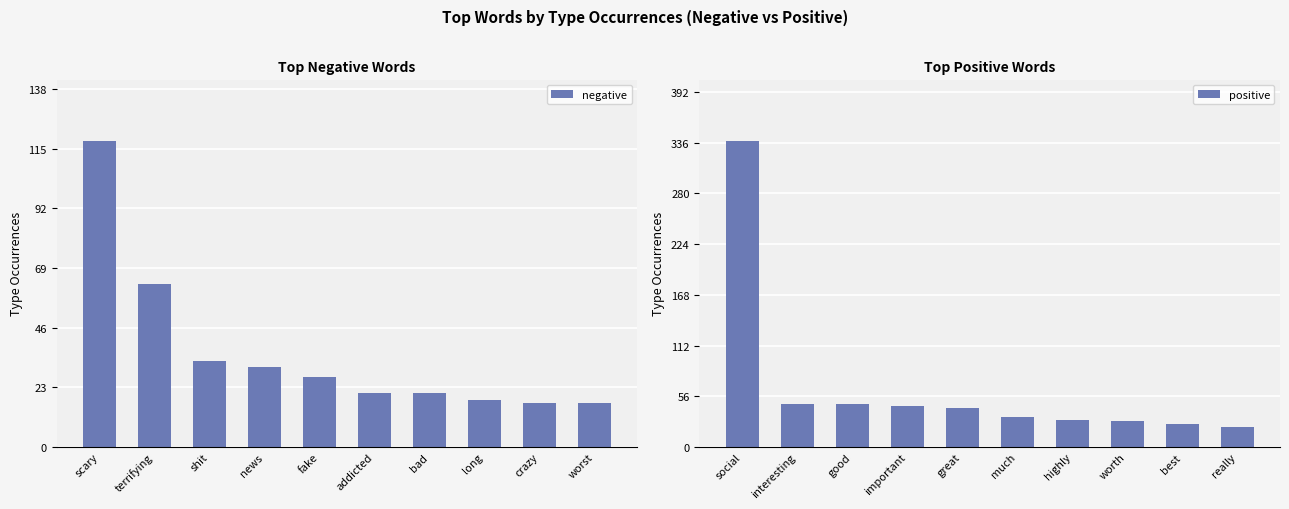

Is it true that negative equals 21 at bad?

True